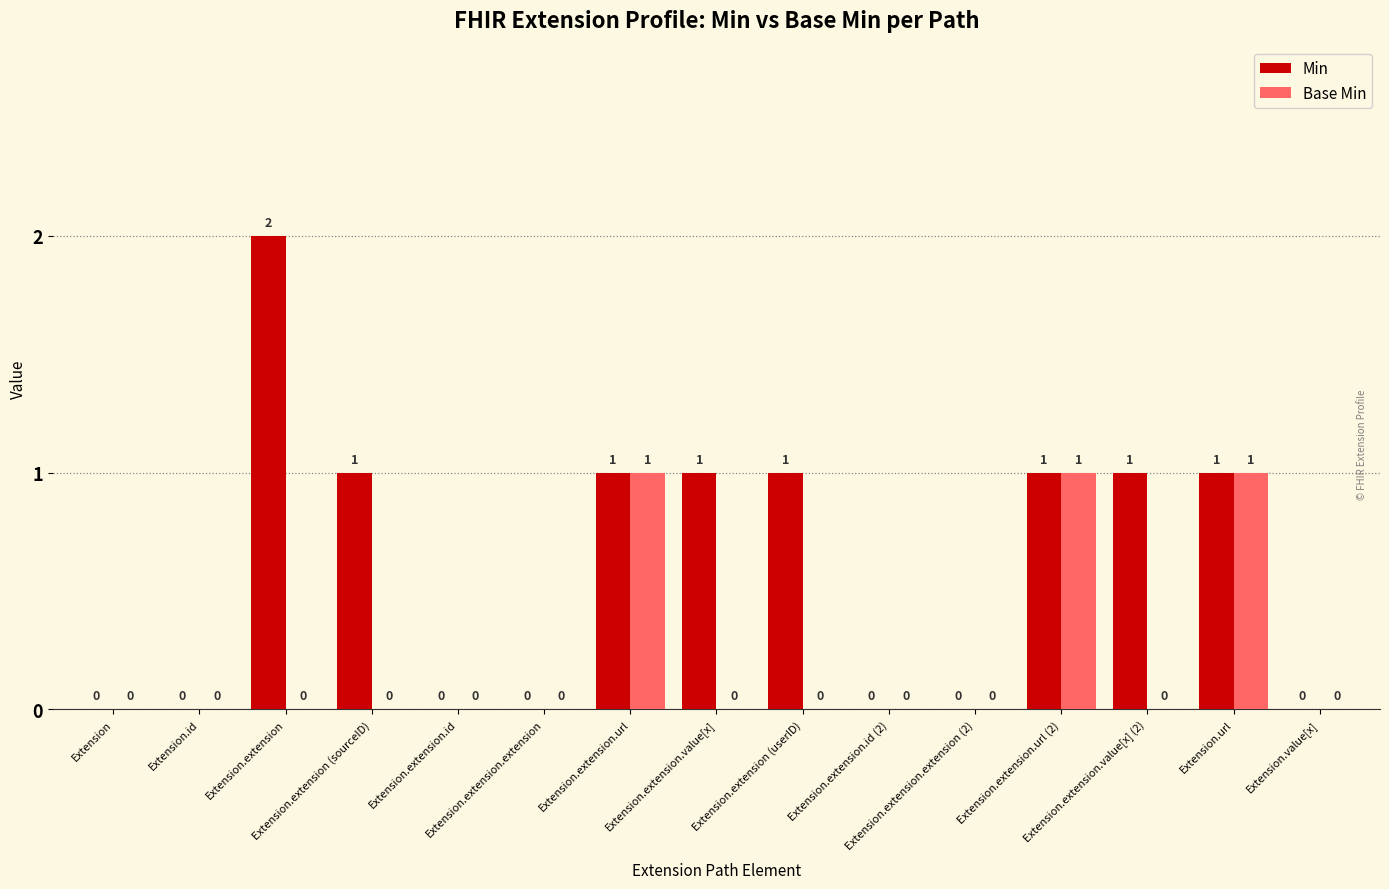

How many Base Min values are between 0 and 1?

15